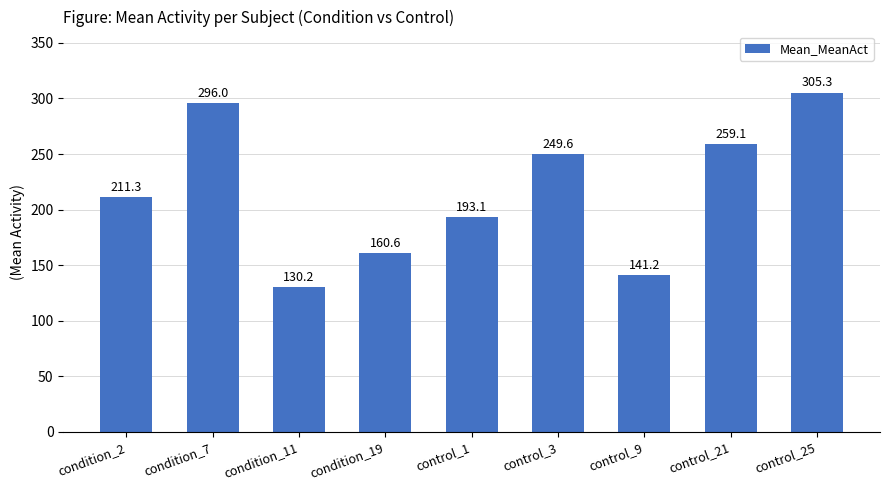

Reading right to left, list all the values displayed in this chart.

305.3	259.1	141.2	249.6	193.1	160.6	130.2	296.0	211.3